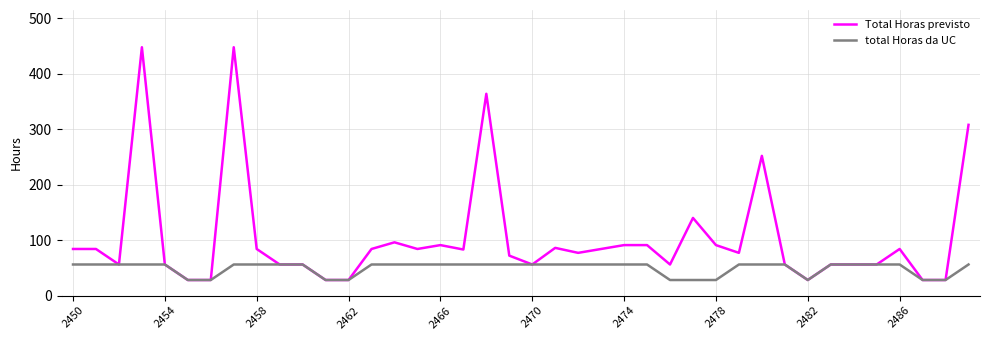

At how many categories does at least one series exceed 220?

5